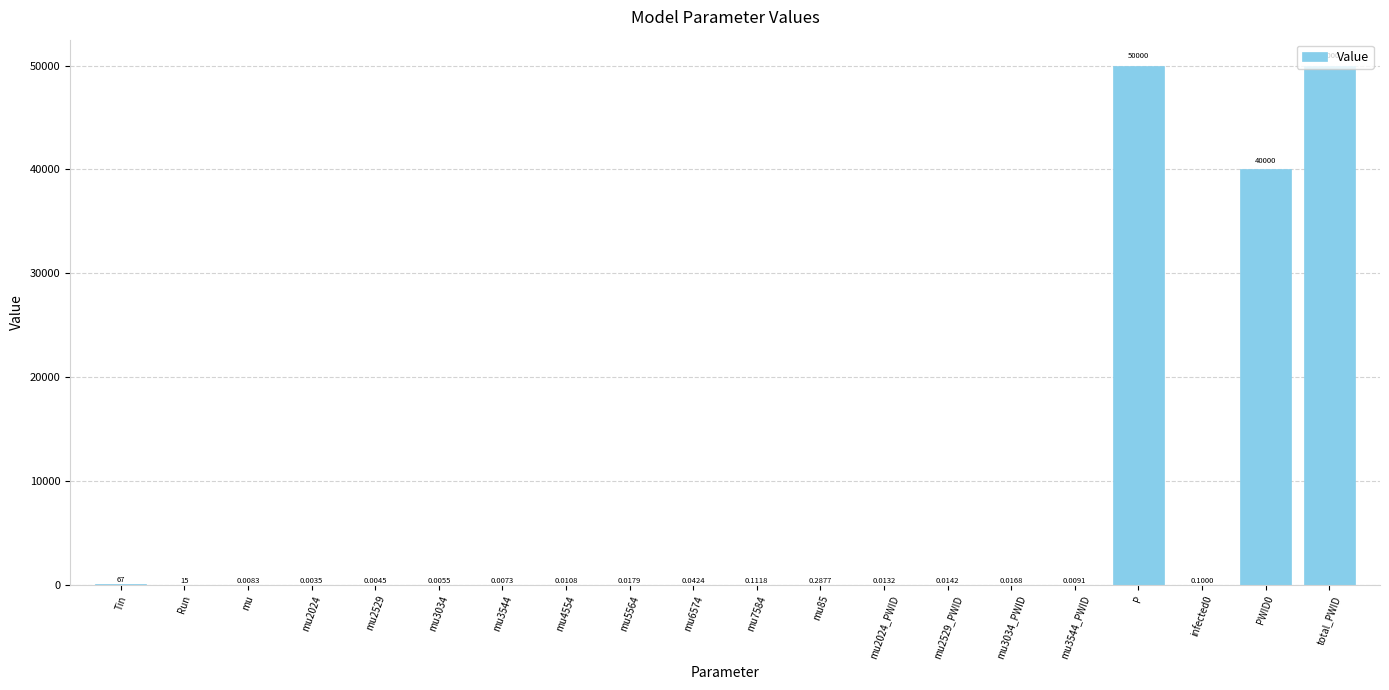

Which has a higher value, mu3034 or mu2529_PWID?

mu2529_PWID